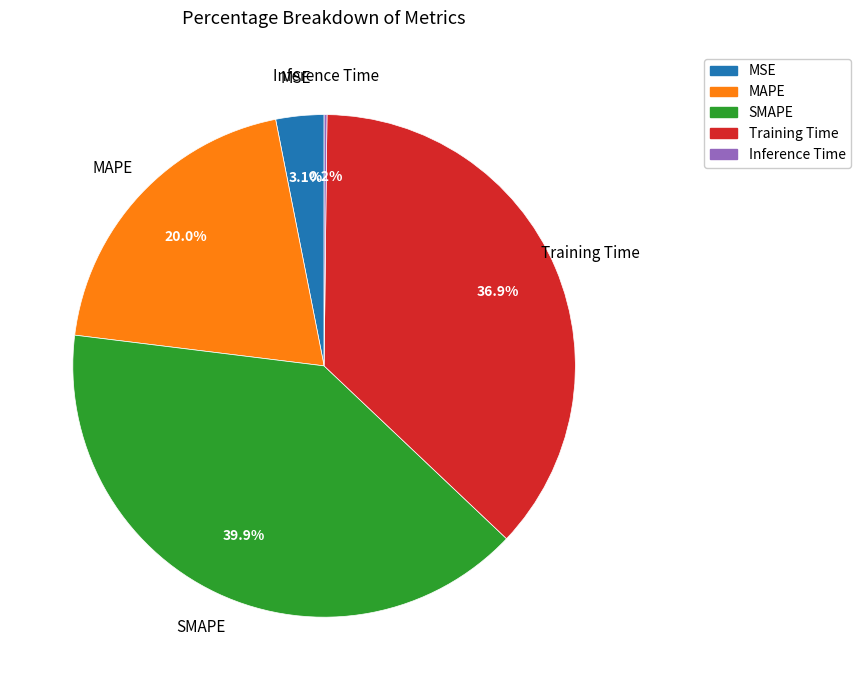

Combined, what portion of the pie is MAPE and Training Time?

56.8%